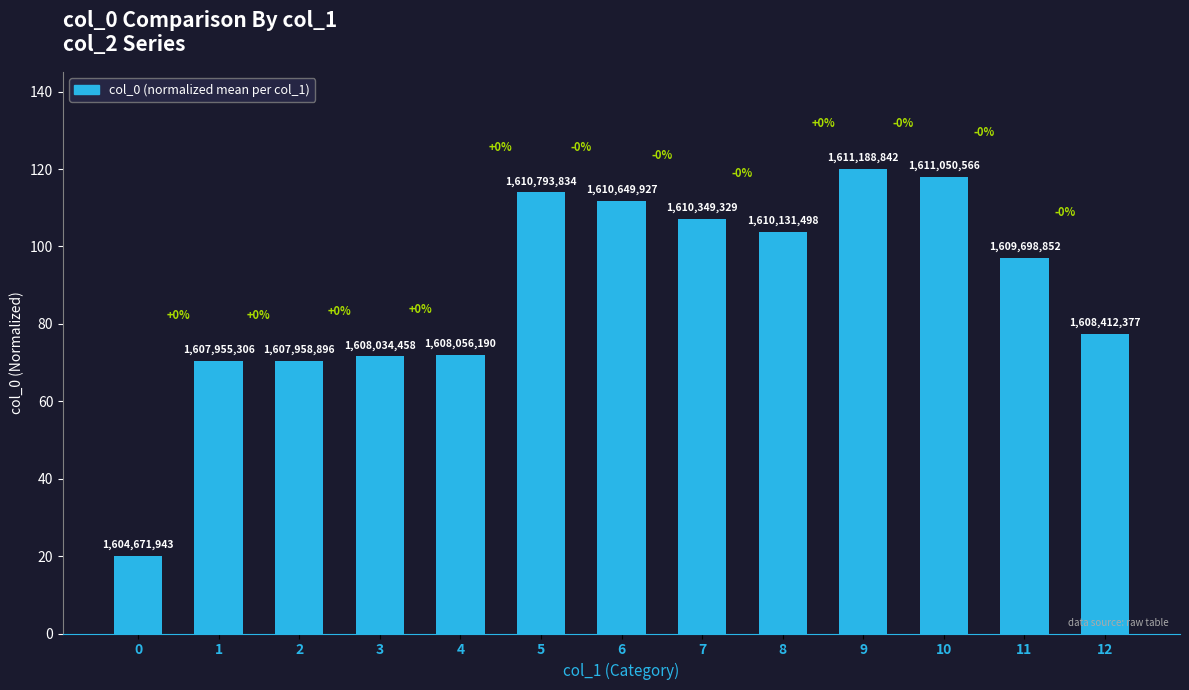

How many bars are there in total?

13